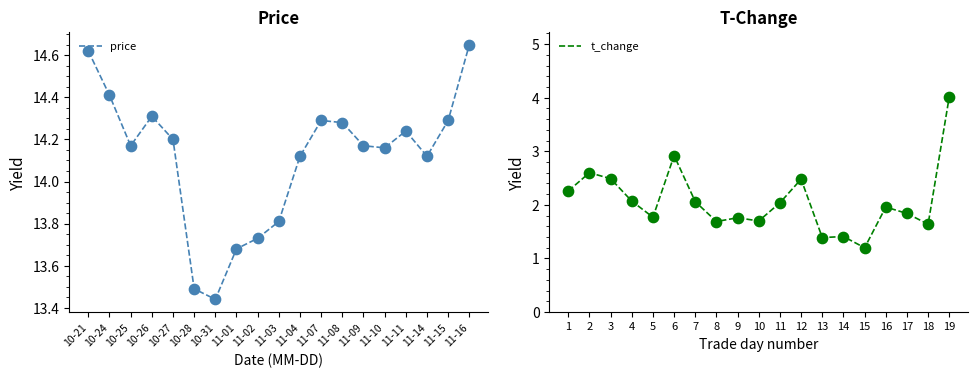

What are all the series names shown in the legend?

price, t_change